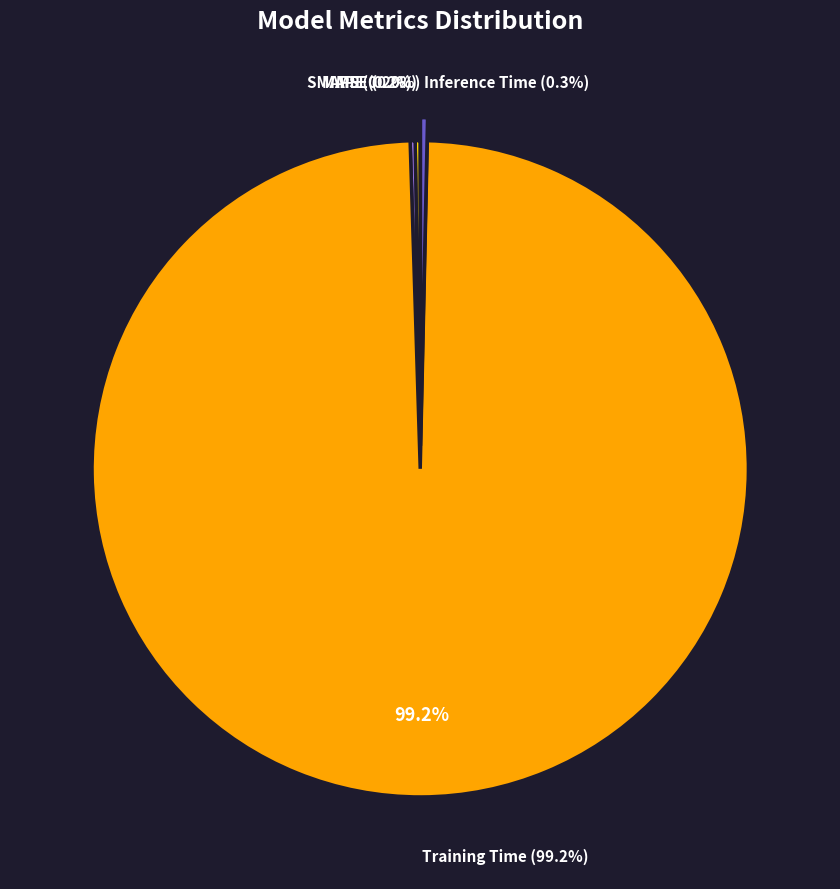

Is there a majority slice in this chart?

Yes